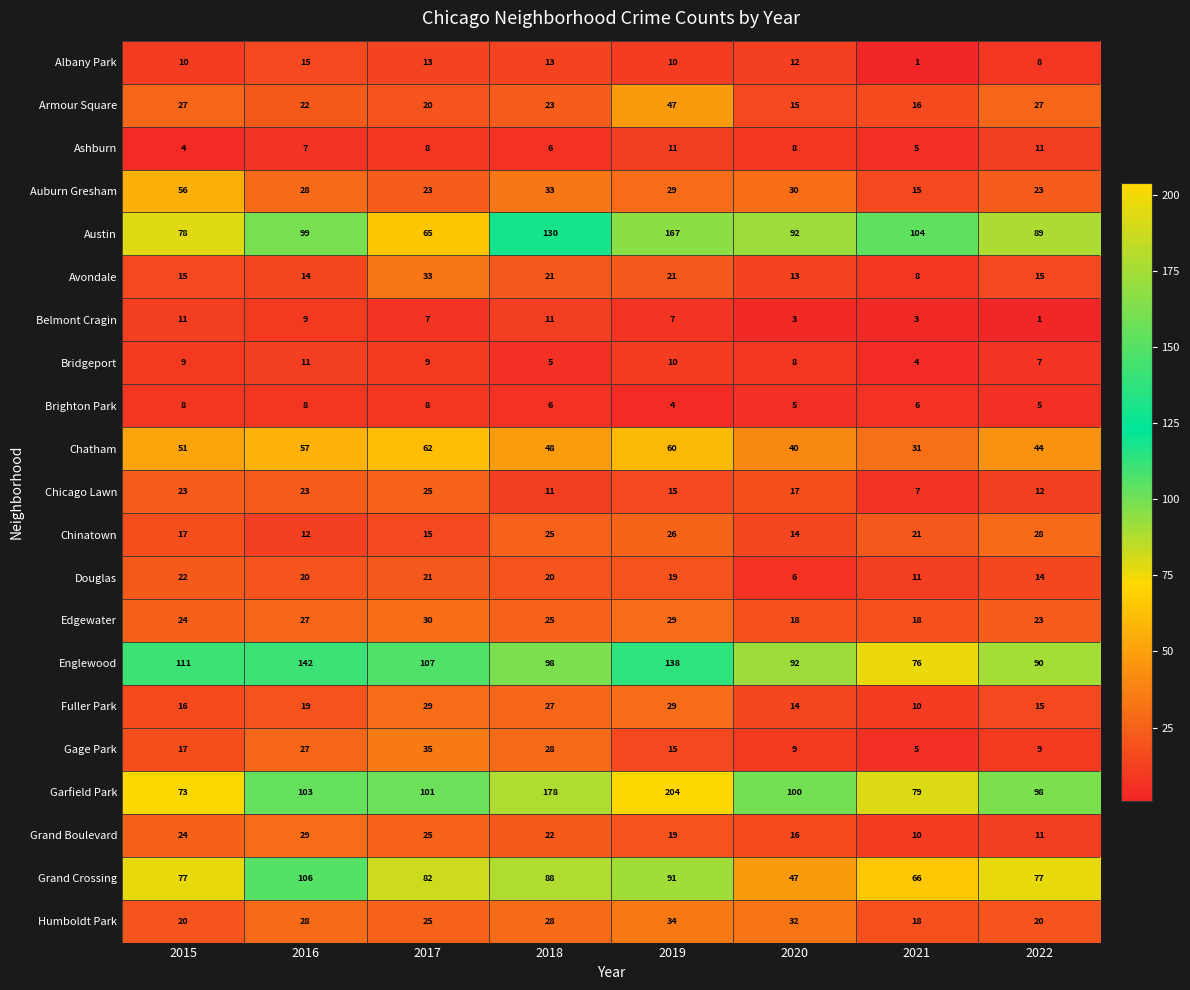

At which category does the chart reach its peak across all series?

2019